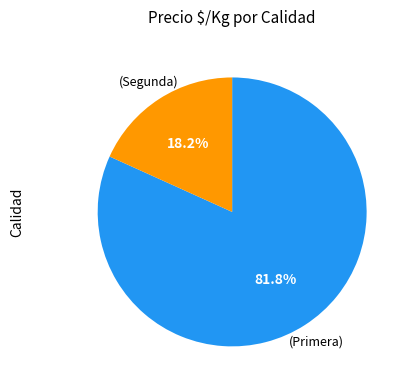

Is there any slice that represents more than half of the pie?

Yes